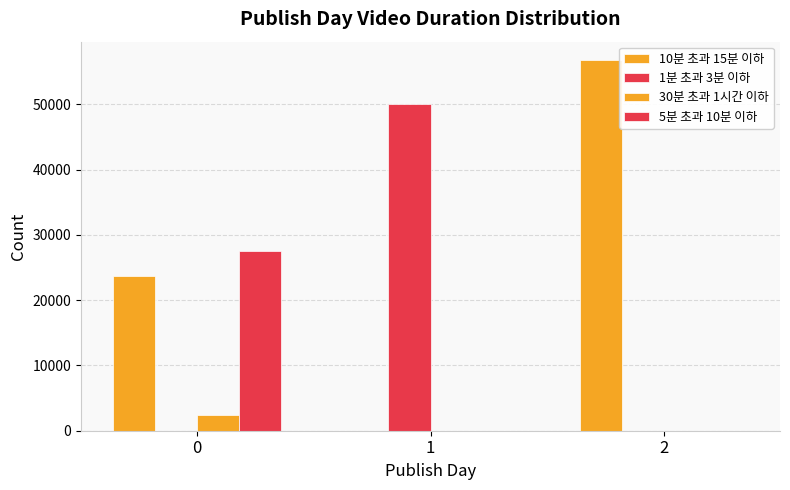

Rank the categories by 1분 초과 3분 이하 value from lowest to highest.

0, 2, 1